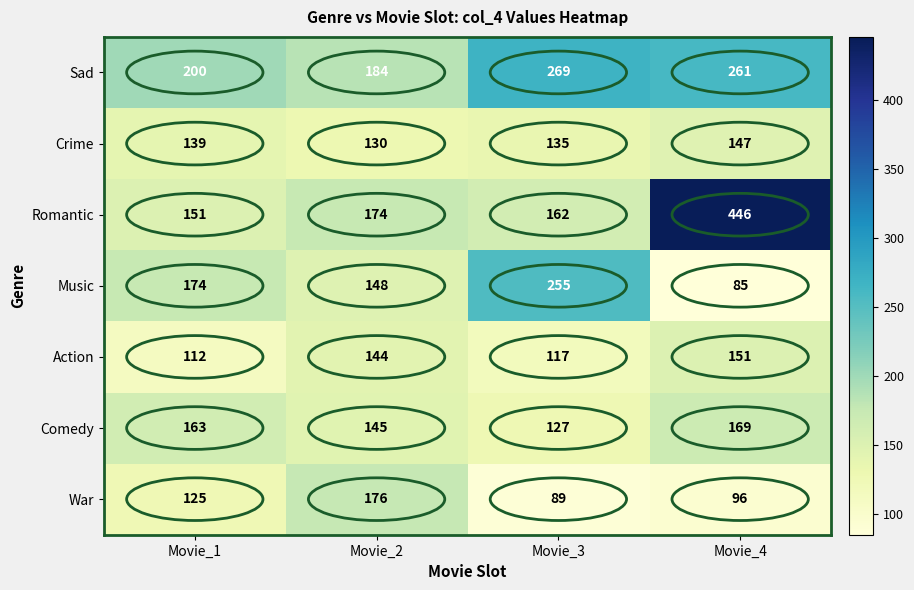

What is the sum of all Comedy values?

604